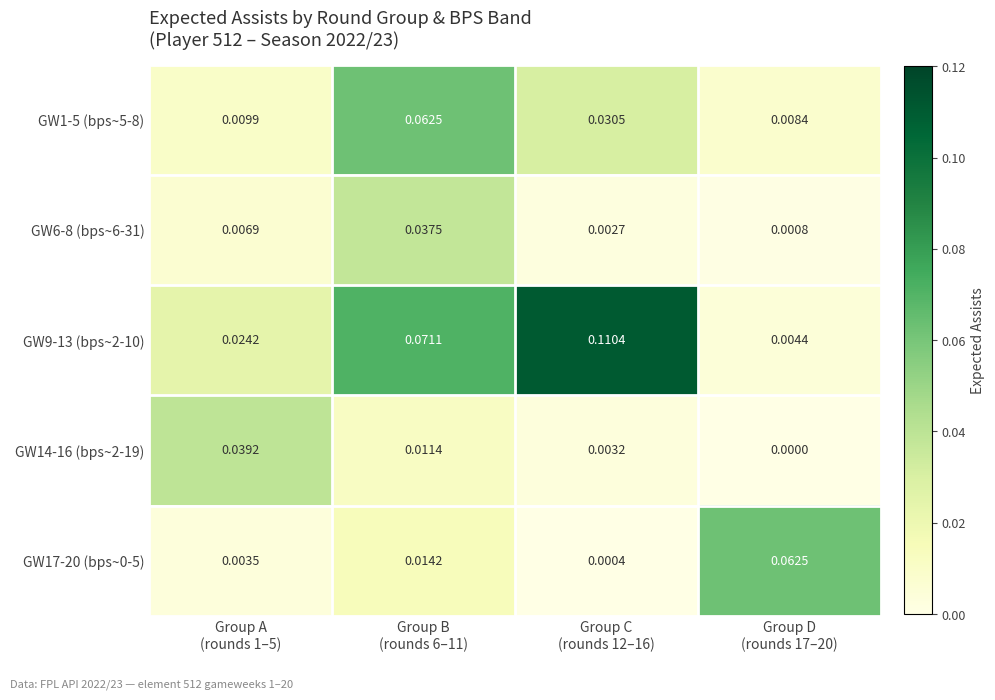

List the series in order of their peak value, lowest first.

GW6-8 (bps~6-31), GW14-16 (bps~2-19), GW1-5 (bps~5-8), GW17-20 (bps~0-5), GW9-13 (bps~2-10)